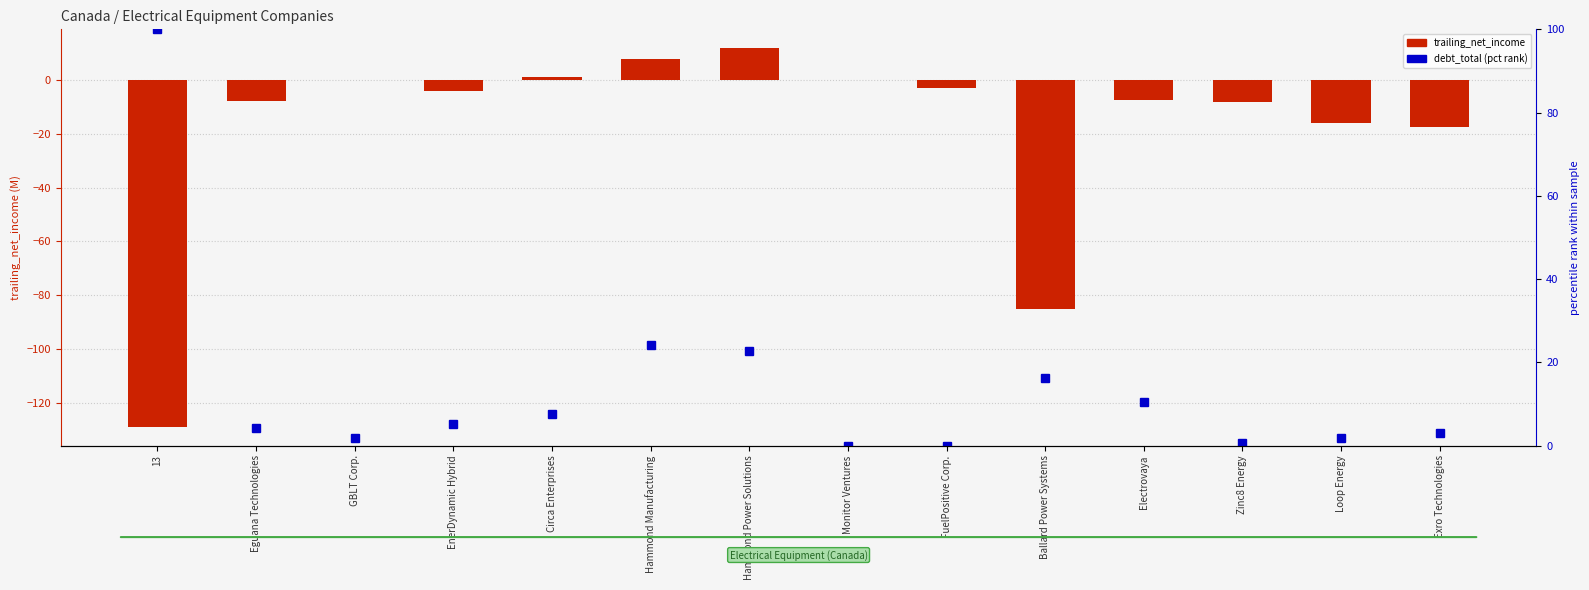

Count the number of categories in the chart.

14